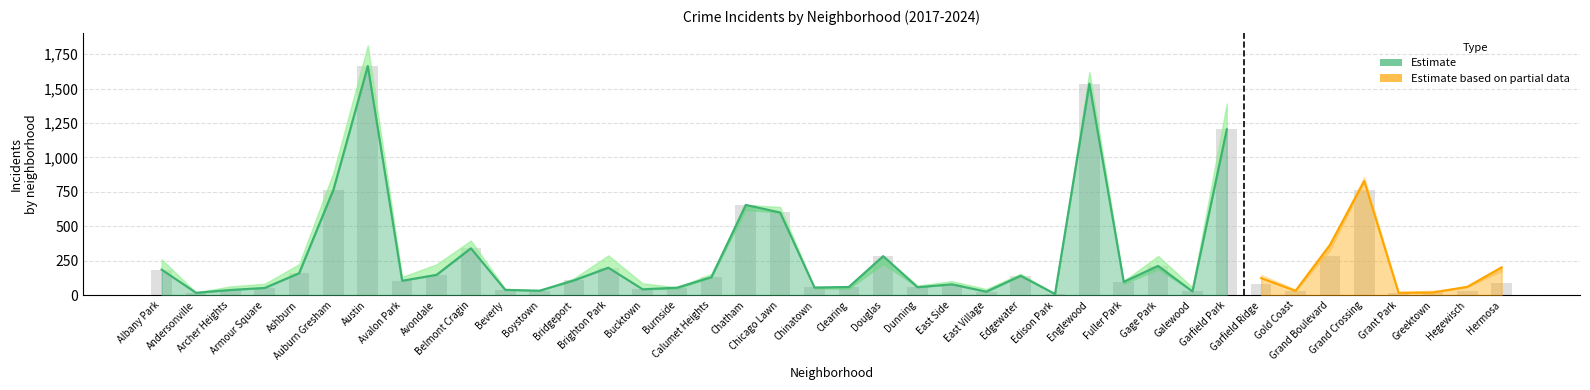

Between Avondale and Grant Park, which is larger?

Avondale